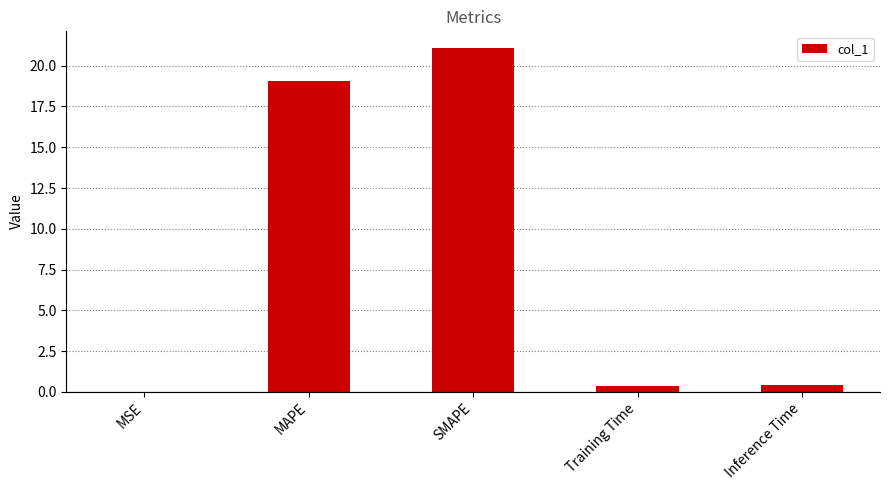

At which label is the value closest to 10?

MAPE